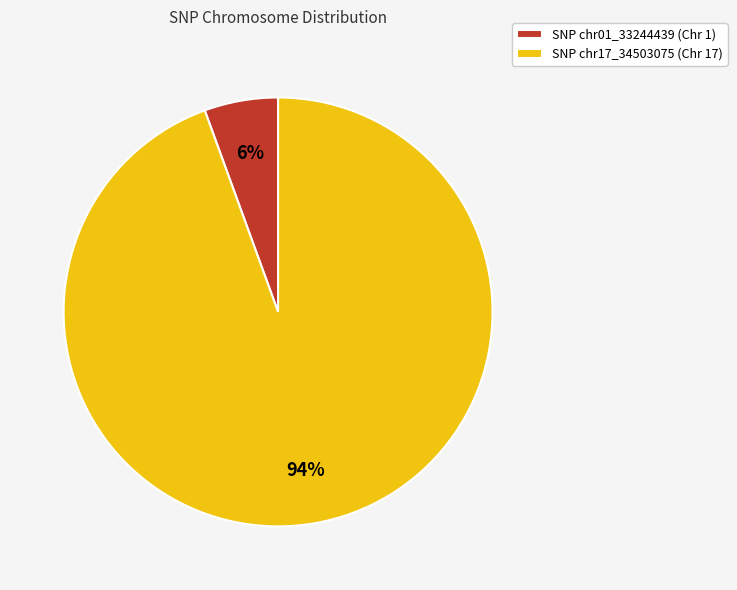

Count the number of slices in the pie.

2